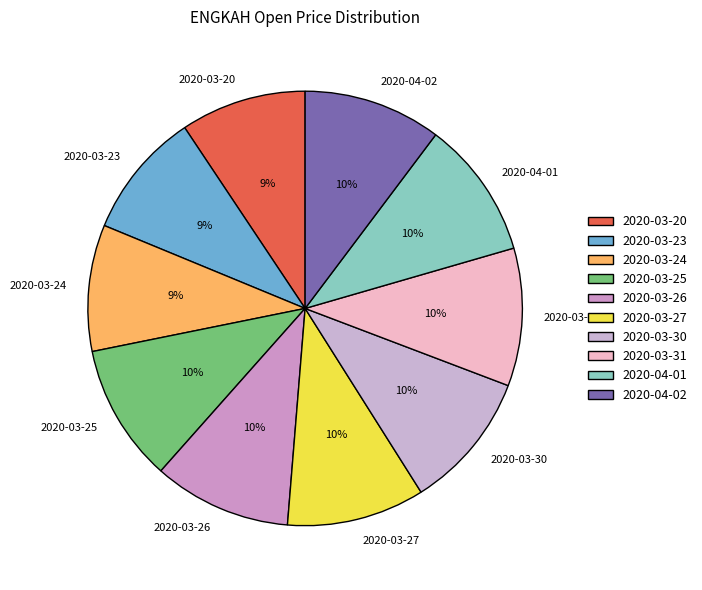

To the nearest percent, what is the combined percentage of 2020-03-23 and 2020-03-31?

20%